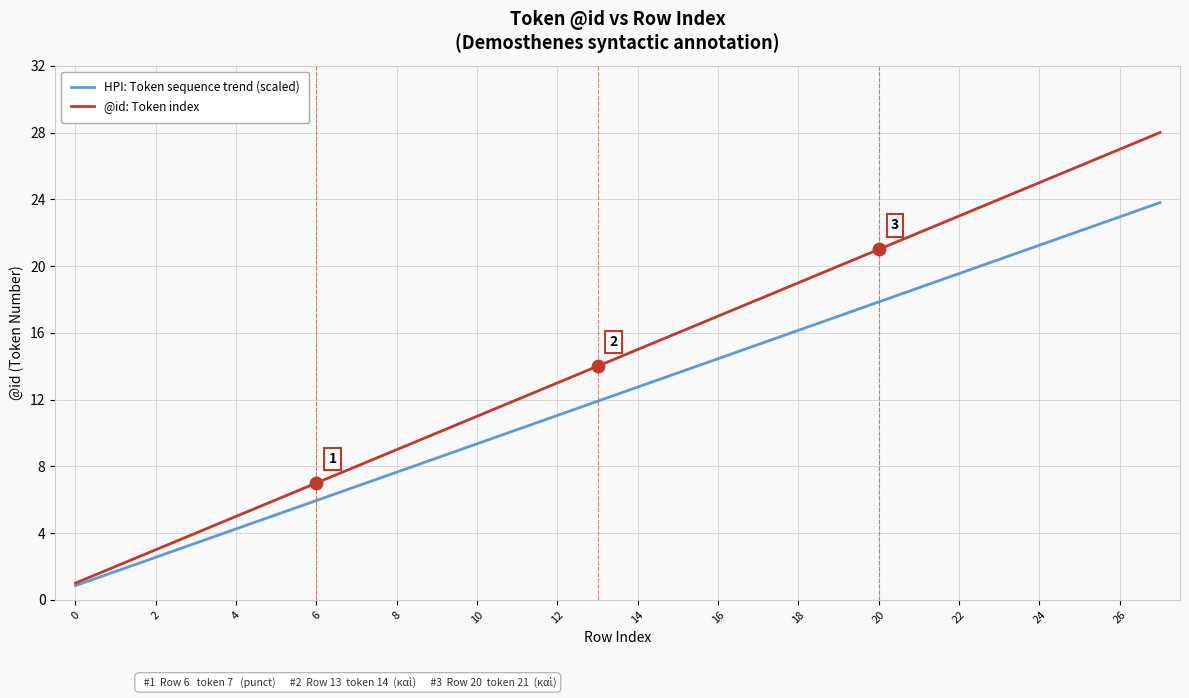

Which series has the largest total across all categories?

@id: Token index